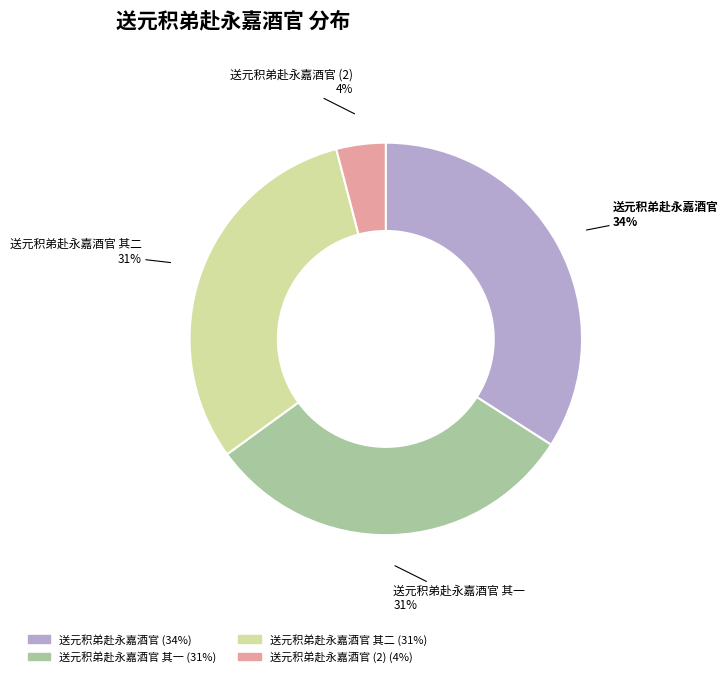

To the nearest percent, what is the difference between the largest and smallest slice percentages?

30%